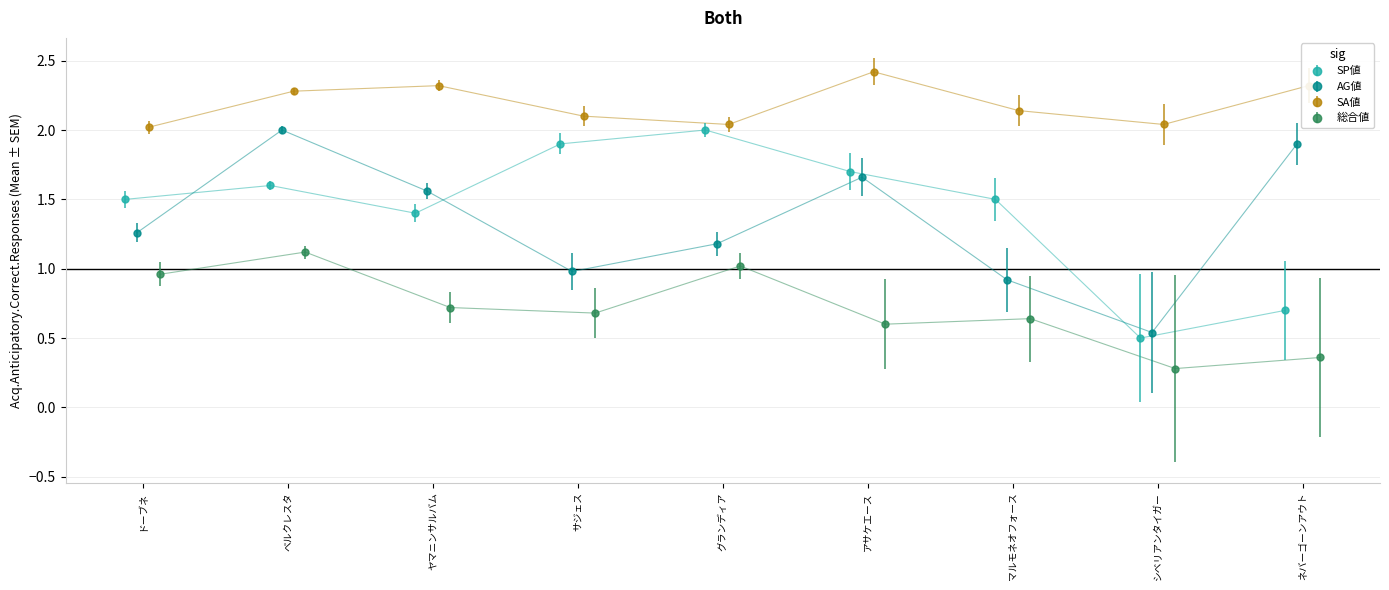

Which series has the largest range (max minus min)?

SP値